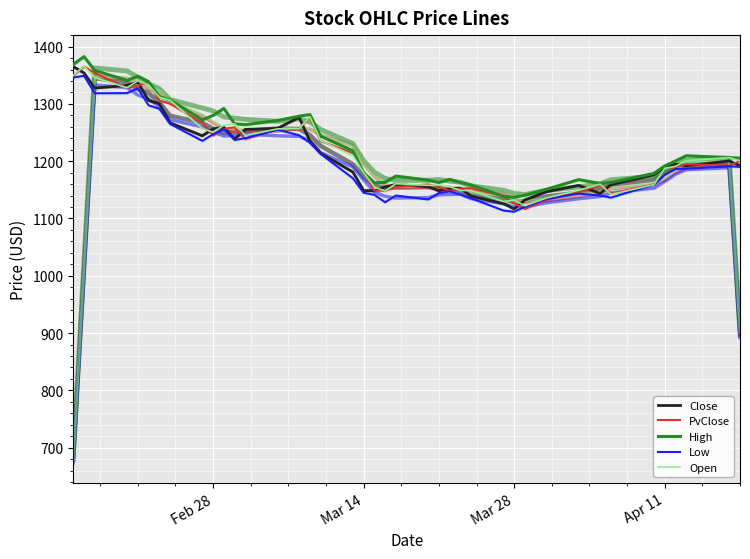

True or false: Close and Low cross at least once.

False